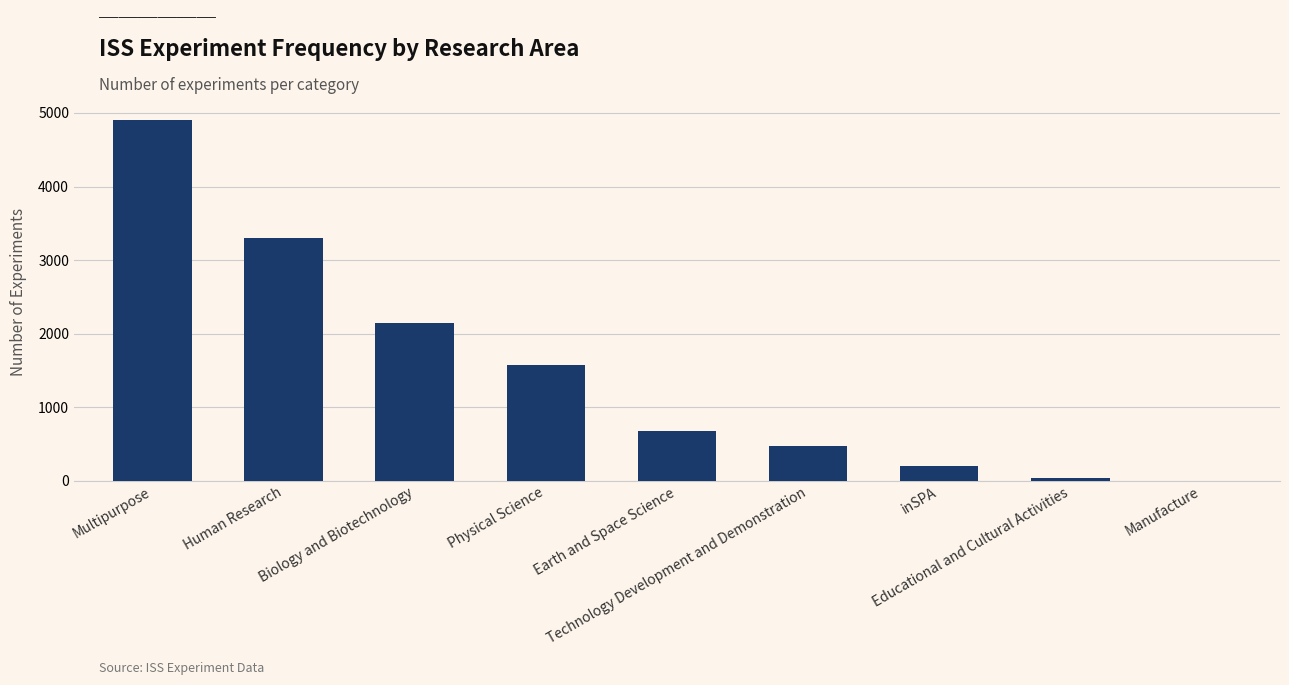

Reading left to right, what are all the values shown in this chart?

4903	3299	2152	1579	681	472	203	41	4